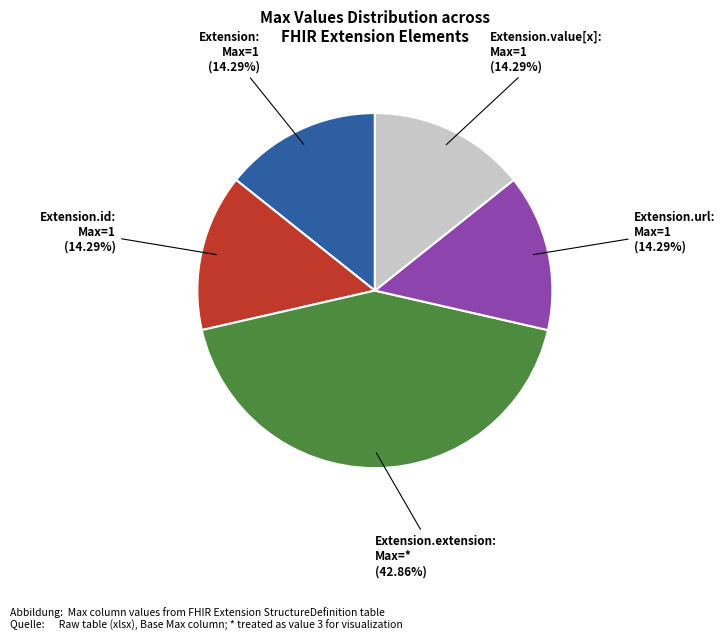

To the nearest percent, what is the difference between the largest and smallest slice percentages?

29%